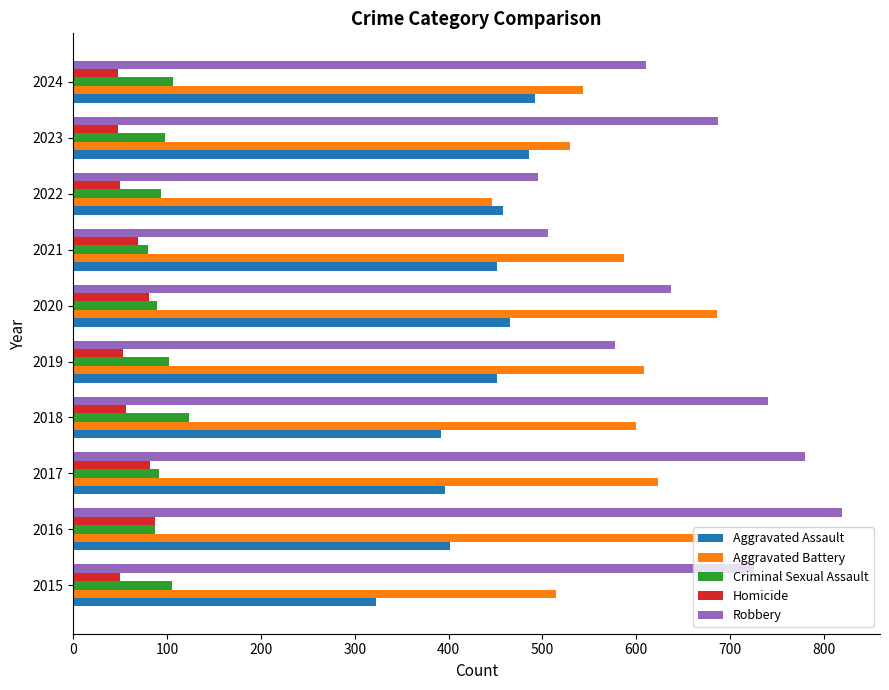

What is the sum of all Aggravated Assault values?

4319